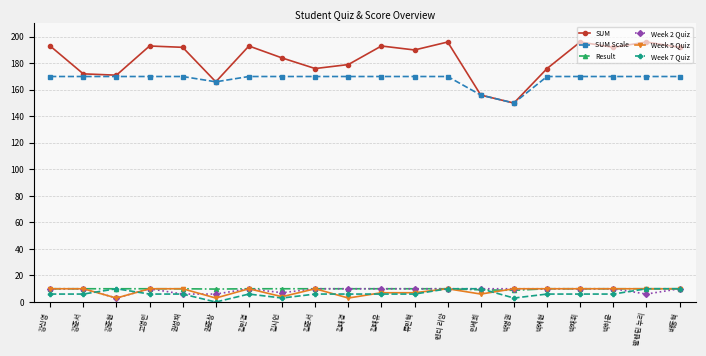

What is the lowest value of the SUM series?

150.0